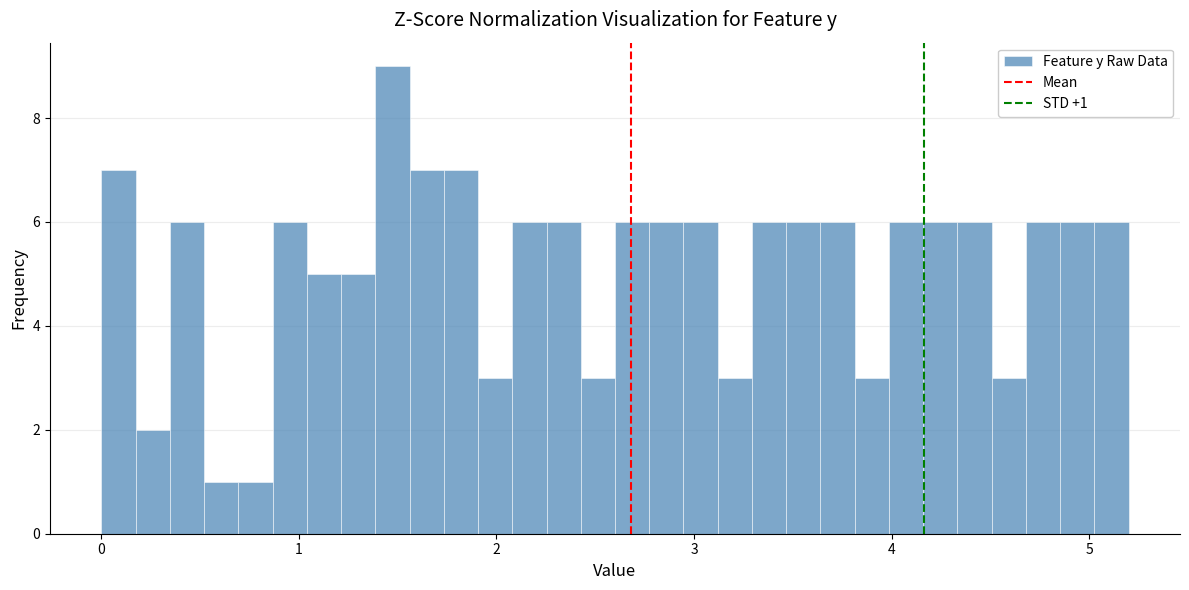

Around what value on the x-axis is the tallest bar? Give the approximate position of its centre, as read against the axis.

1.5